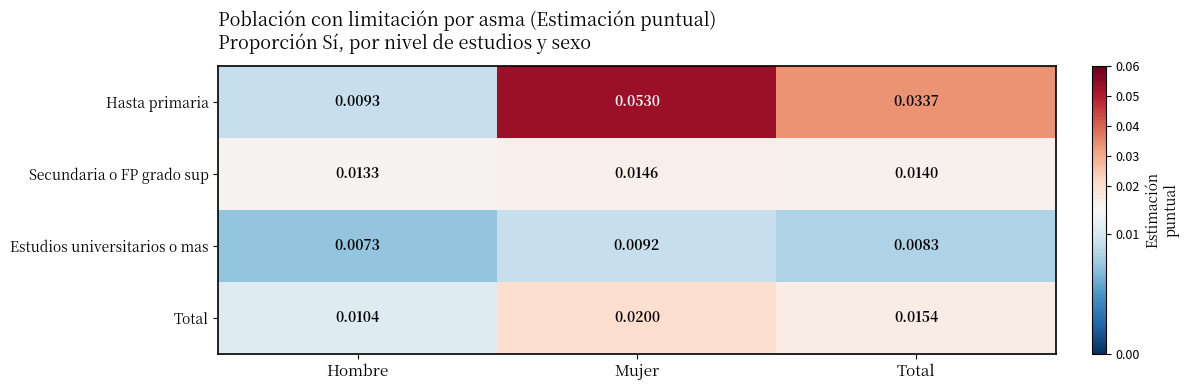

At which category is the sum across all series the highest?

Mujer